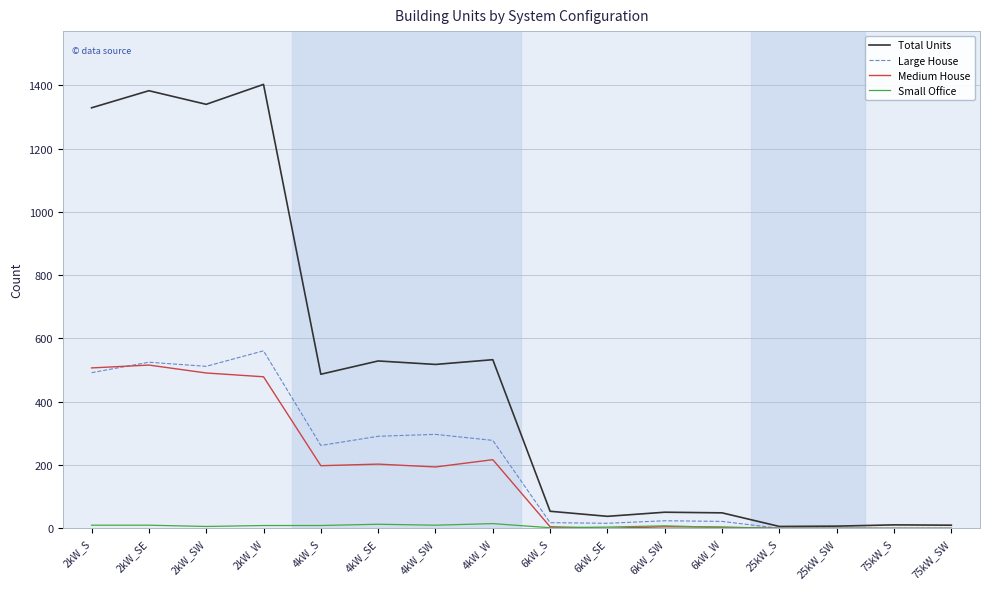

Which category has the highest value in the Total Units series?

2kW_W